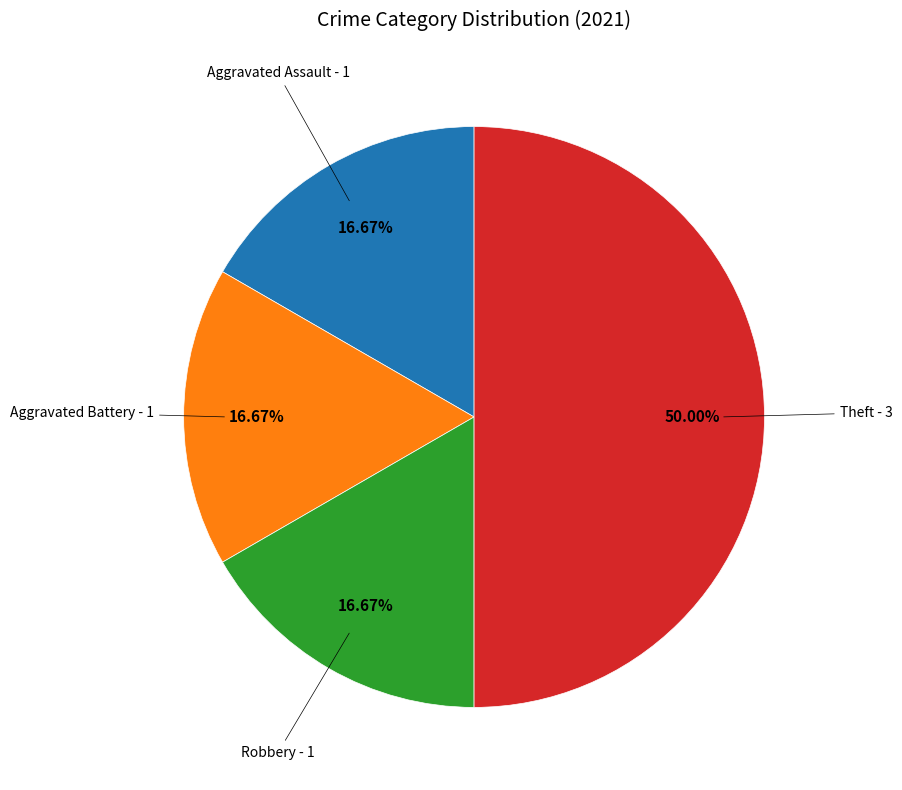

Count the number of slices in the pie.

4